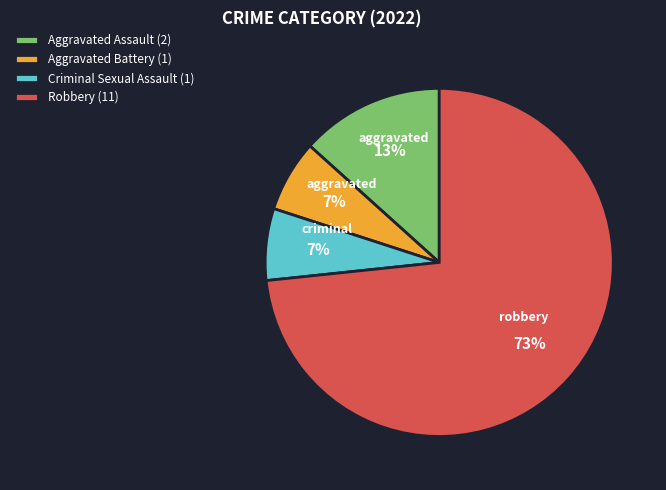

Which has a higher value, Robbery (11) or Aggravated Assault (2)?

Robbery (11)